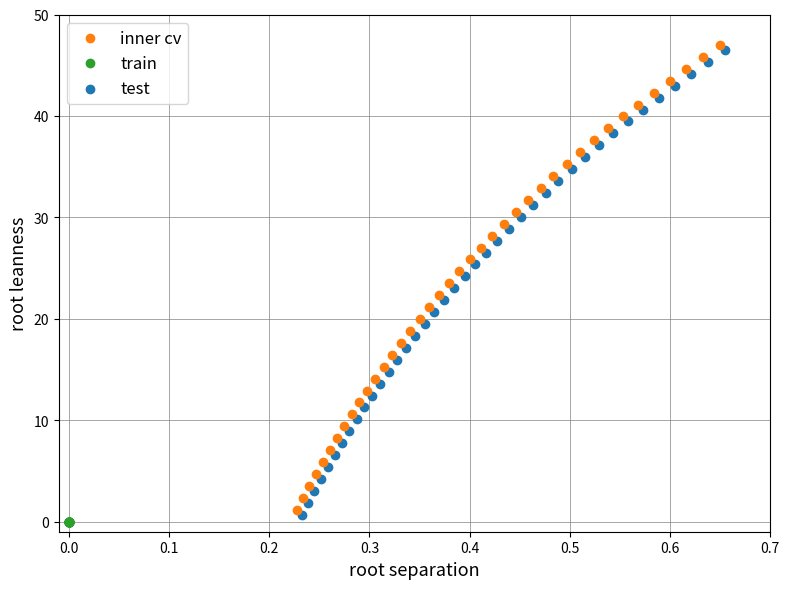

What are all the series names shown in the legend?

inner cv, train, test